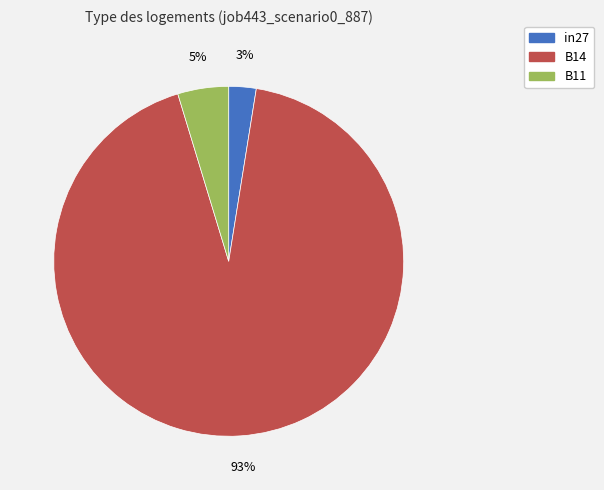

To the nearest percent, what percentage of the pie is in27?

3%